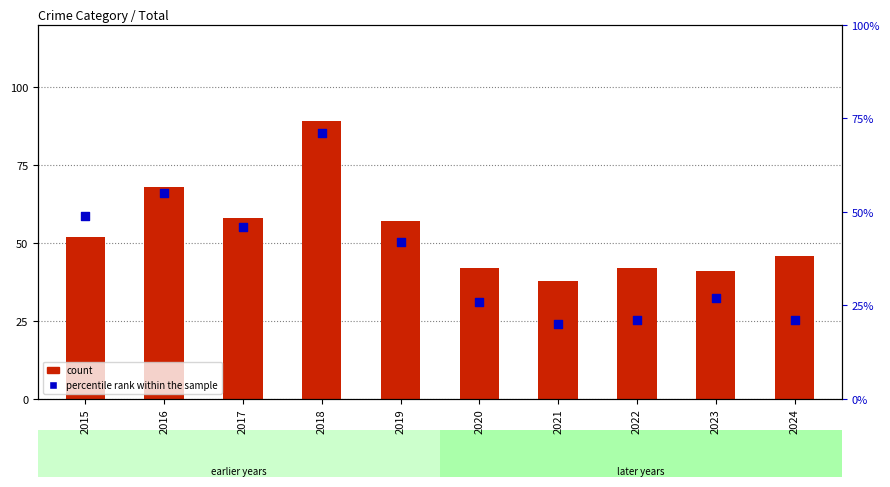

At how many categories does at least one series exceed 23?

10